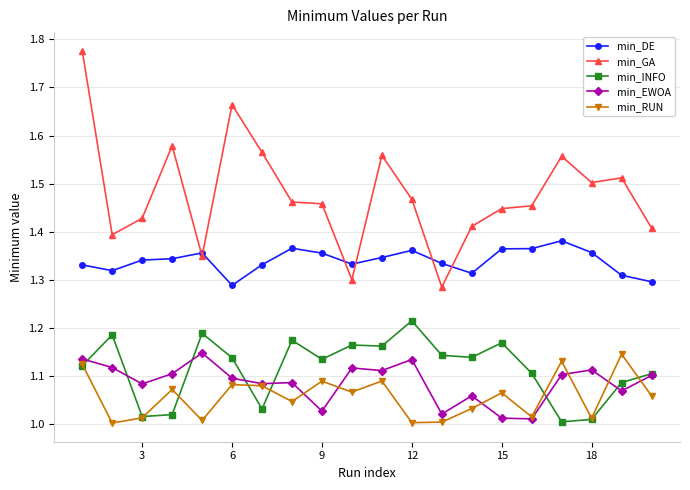

True or false: min_GA has more than 0 points higher than both neighbors.

True